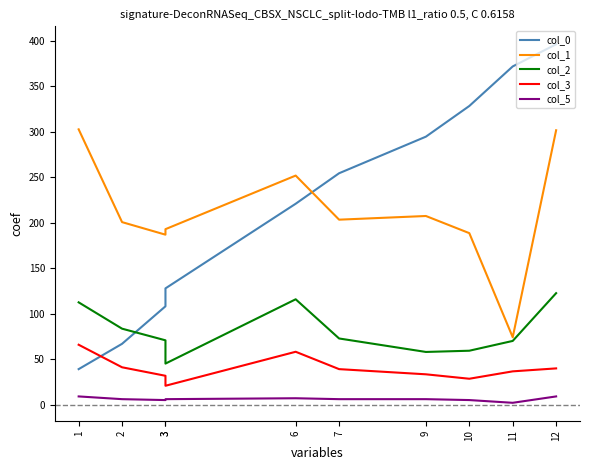

What is the greatest value displayed?

396.1